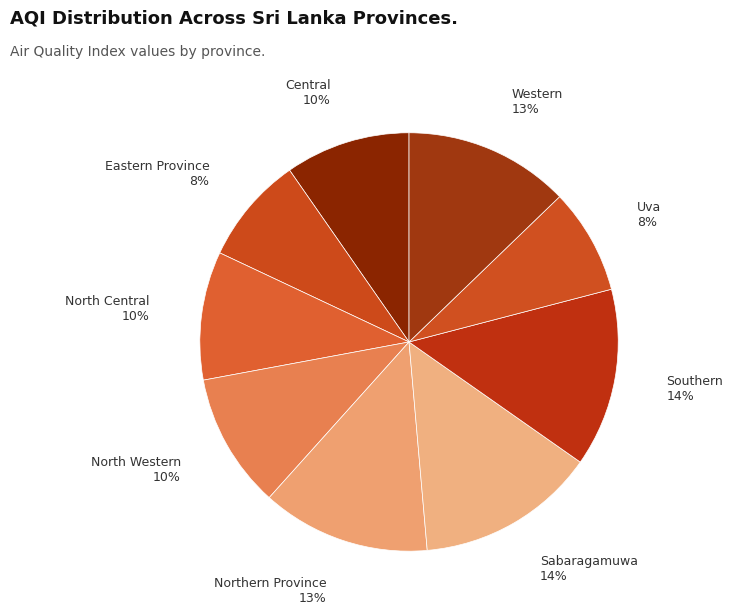

Is the sum of North Western and Western greater than half?

No